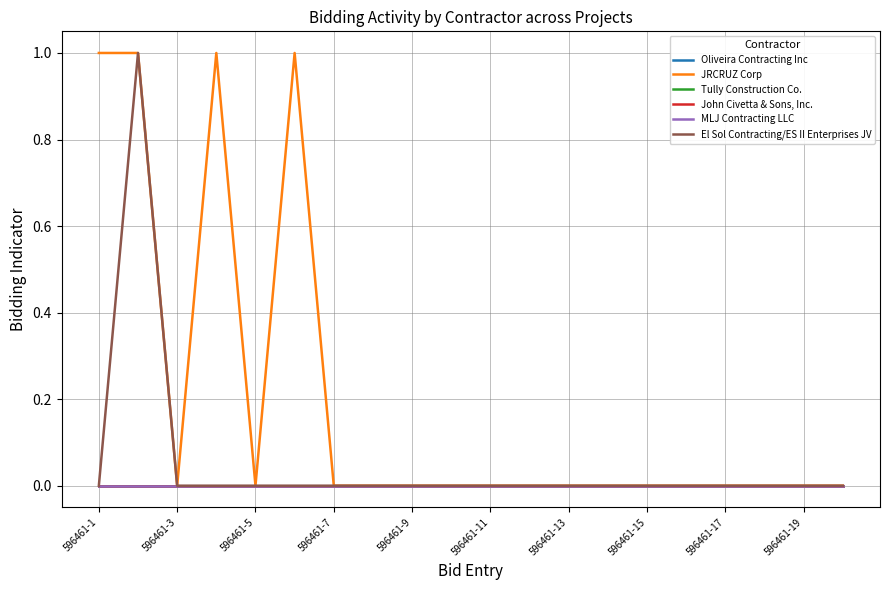

Which series has the largest range (max minus min)?

JRCRUZ Corp